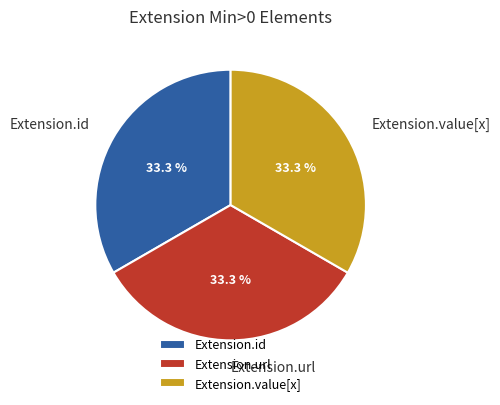

To the nearest percent, what is the average slice percentage?

33%